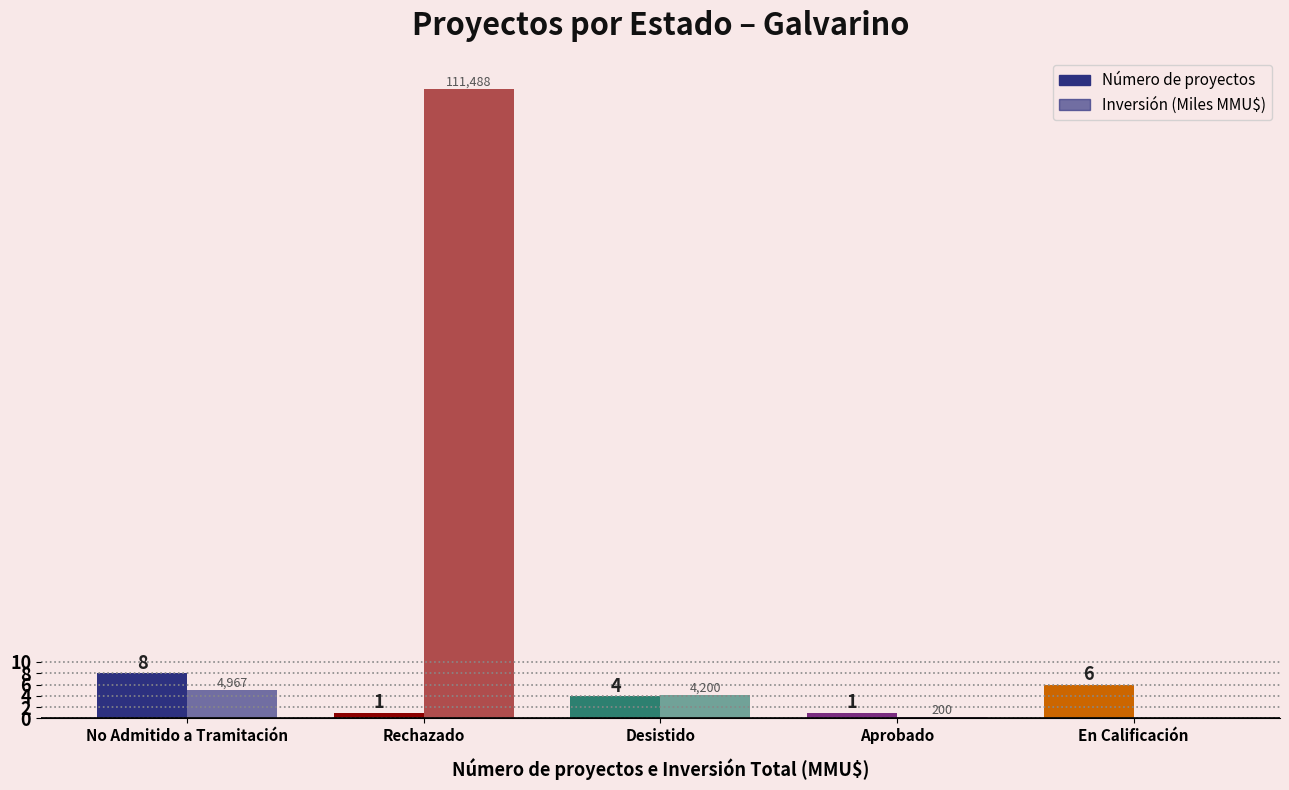

Which label corresponds to the largest value in the chart?

Rechazado